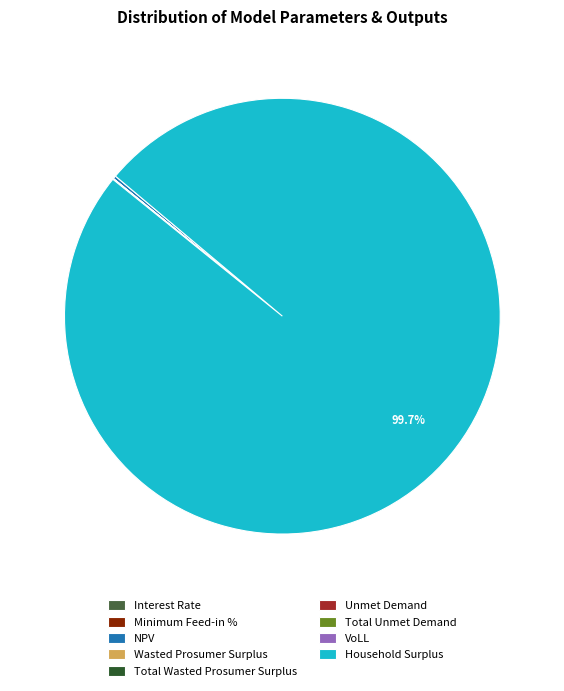

Rank the categories by value from highest to lowest.

Household Surplus, NPV, Unmet Demand, Total Unmet Demand, Wasted Prosumer Surplus, Total Wasted Prosumer Surplus, VoLL, Minimum Feed-in %, Interest Rate